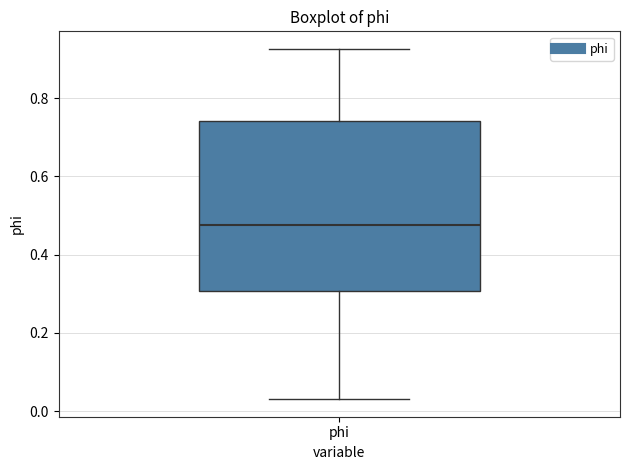

Where does the median line of the box for phi sit on the y-axis? The values are not printed on the chart, so give them approximately, as read against the axis.

0.48